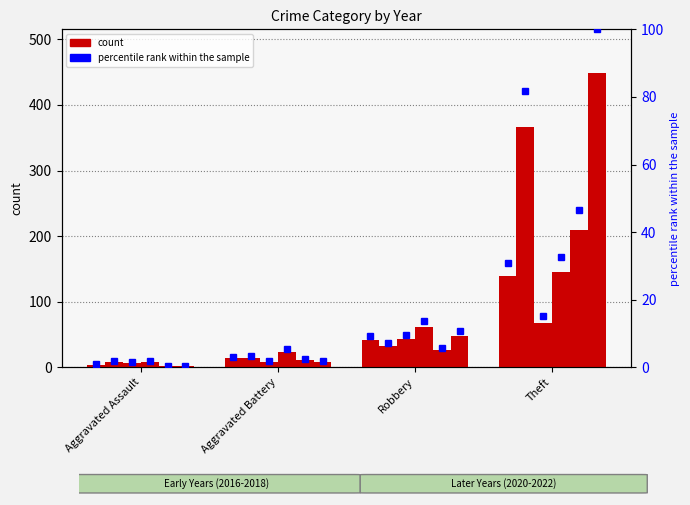

What is the difference between the highest and lowest values at Robbery?

36